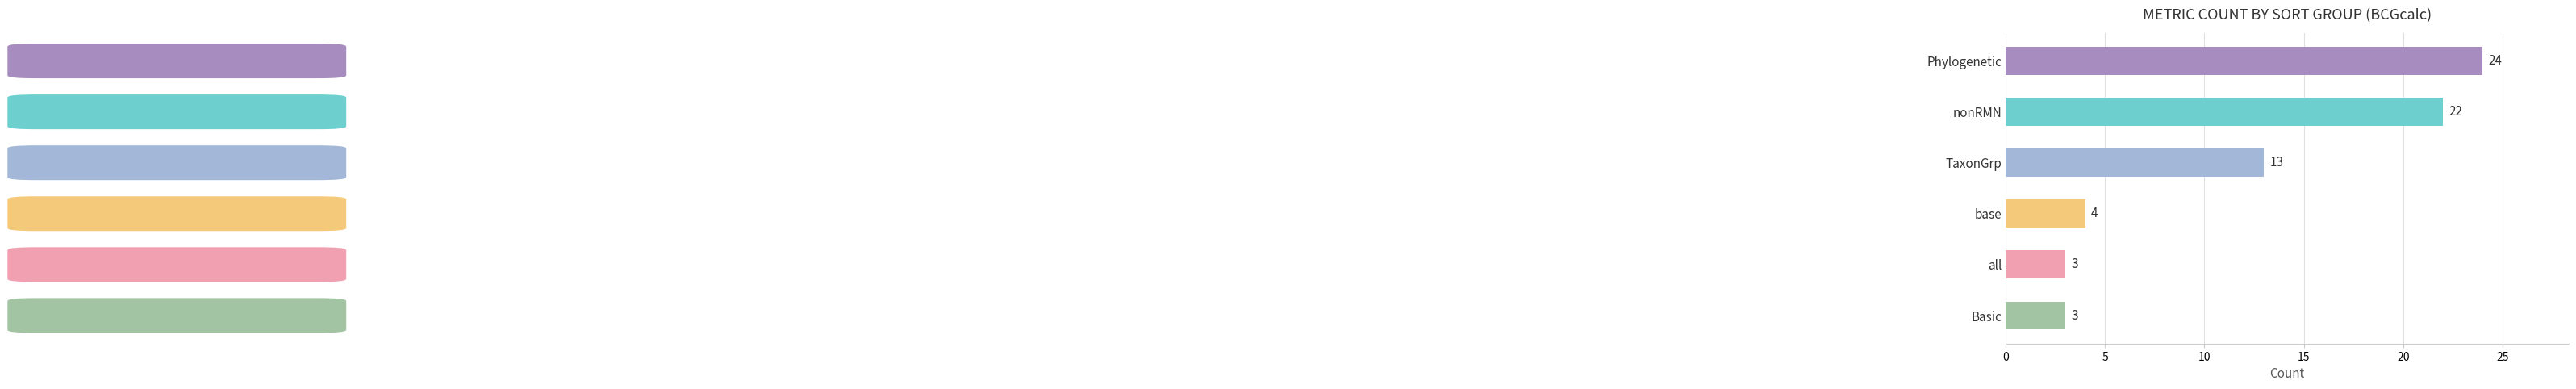

Is it true that the value at Basic is 2?

False